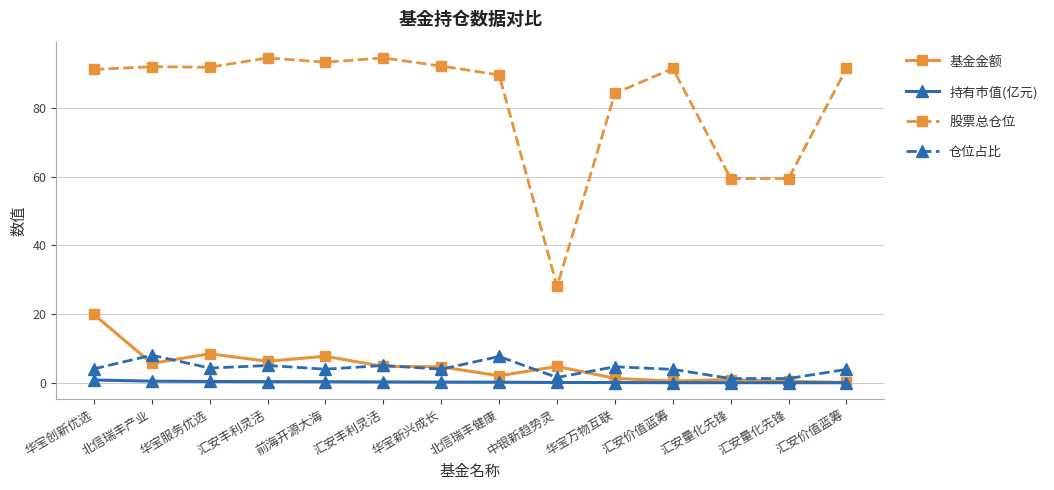

At 华宝新兴成长, list the series in order from largest to smallest.

股票总仓位, 基金金额, 仓位占比, 持有市值(亿元)